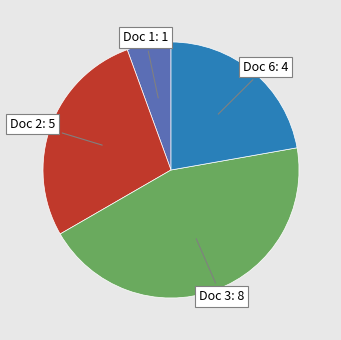

Does any single category account for the majority?

No